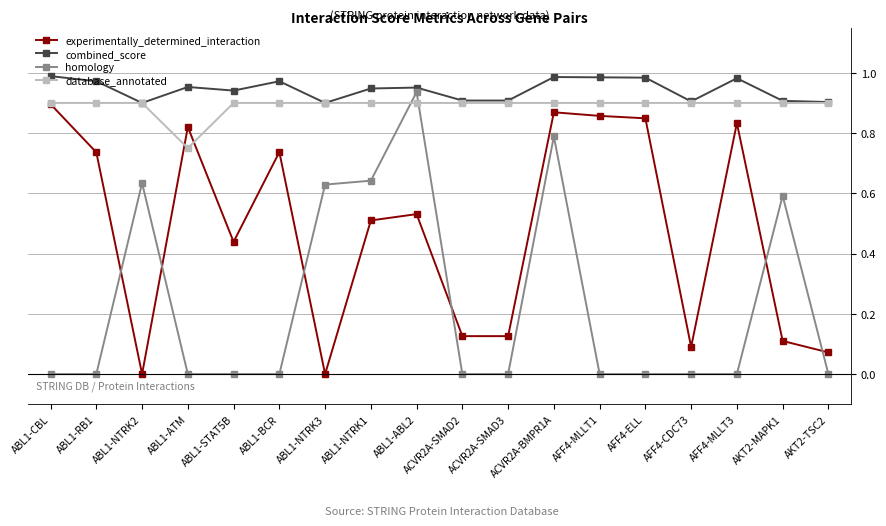

What is the label of the 3rd point from the right?

AFF4-MLLT3